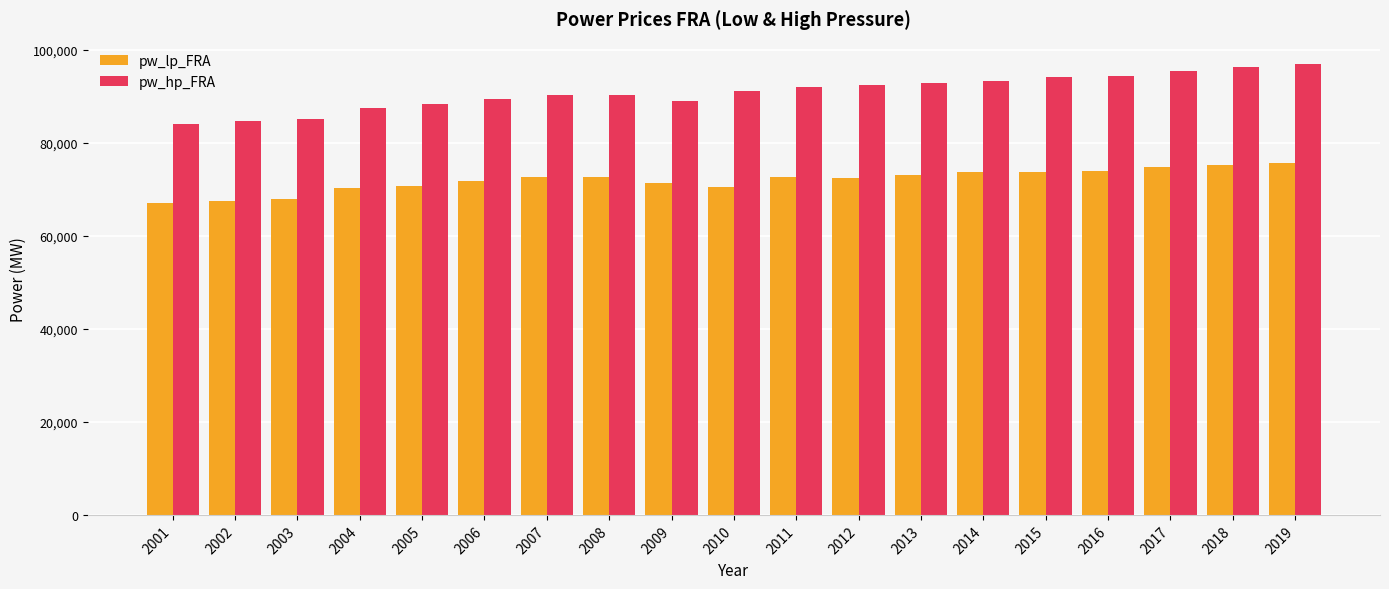

The value of pw_lp_FRA at 2006 is 71672.9. True or false?

True